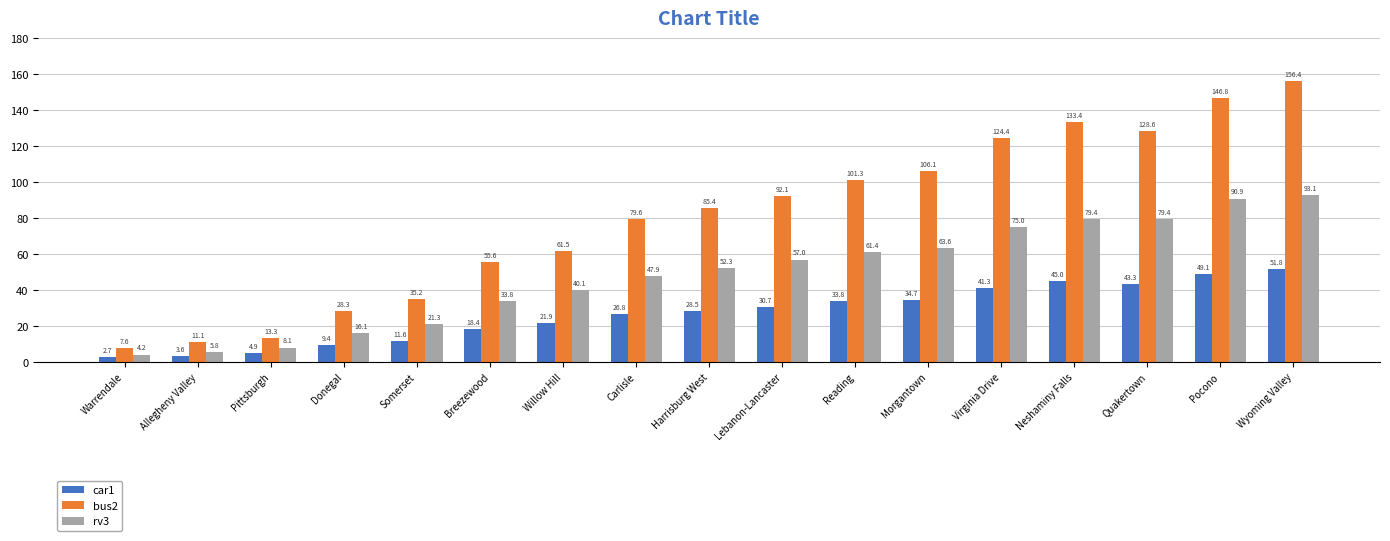

What is the difference between the bus2 values at Wyoming Valley and Warrendale?

148.8